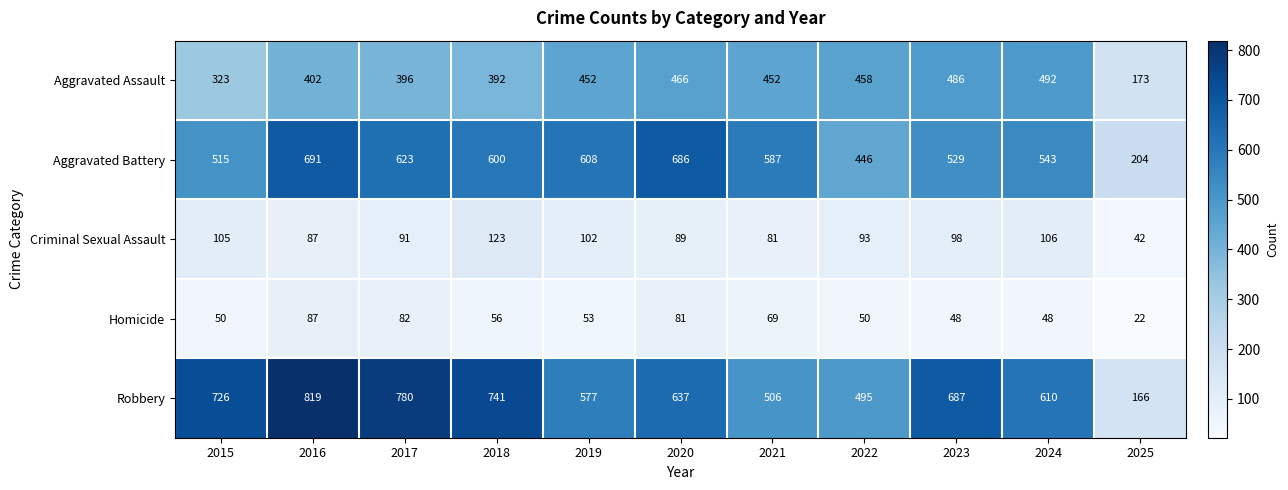

Rank the series by their maximum value, from highest to lowest.

Robbery, Aggravated Battery, Aggravated Assault, Criminal Sexual Assault, Homicide